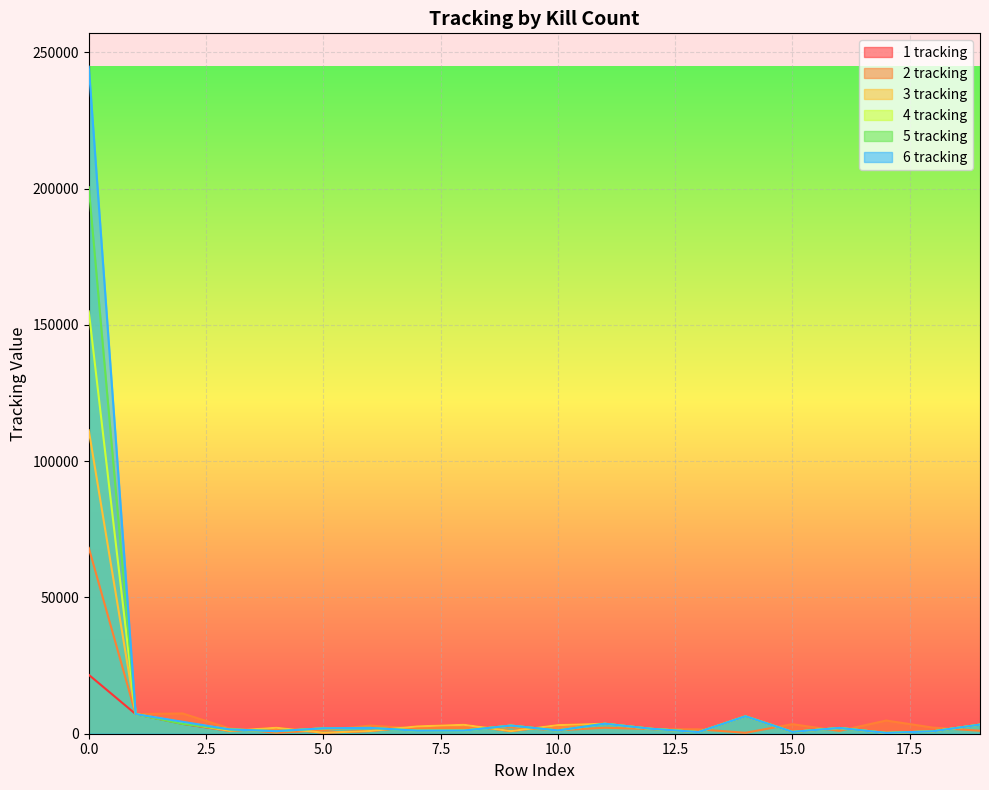

What are all the series names shown in the legend?

1 tracking, 2 tracking, 3 tracking, 4 tracking, 5 tracking, 6 tracking